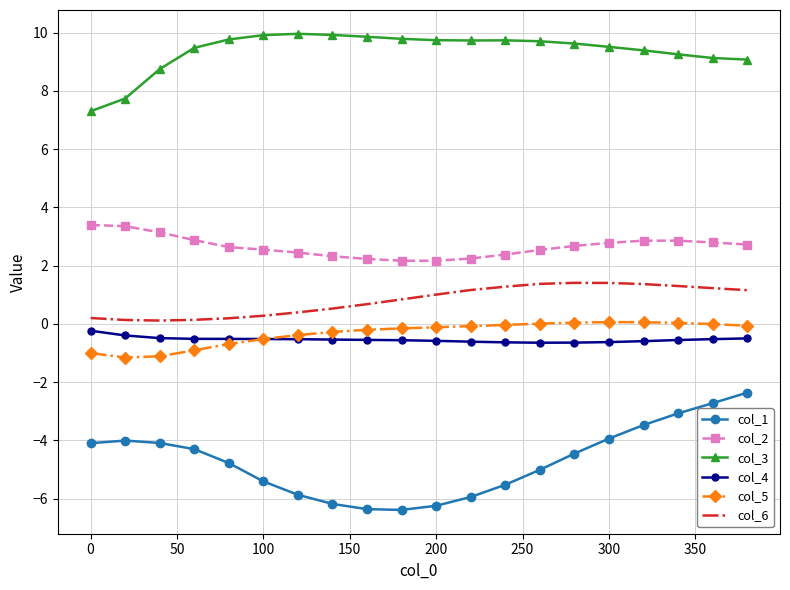

What is the minimum value for col_3?

7.3